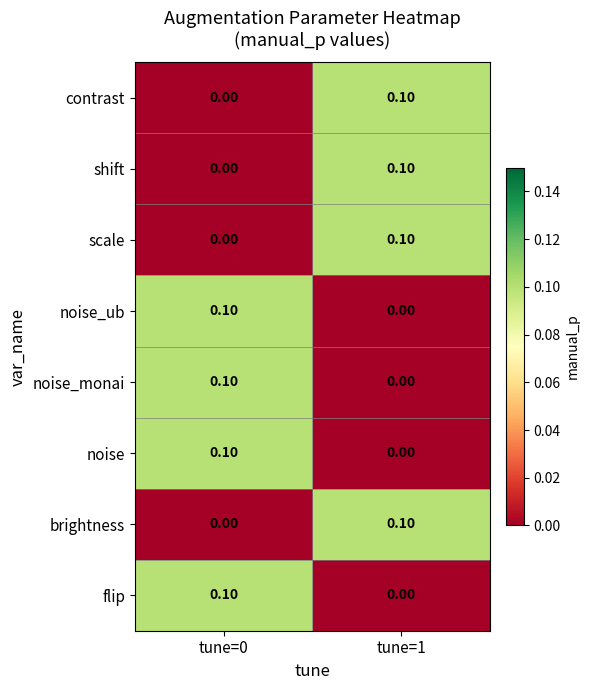

Rank the categories by scale value from highest to lowest.

tune=1, tune=0